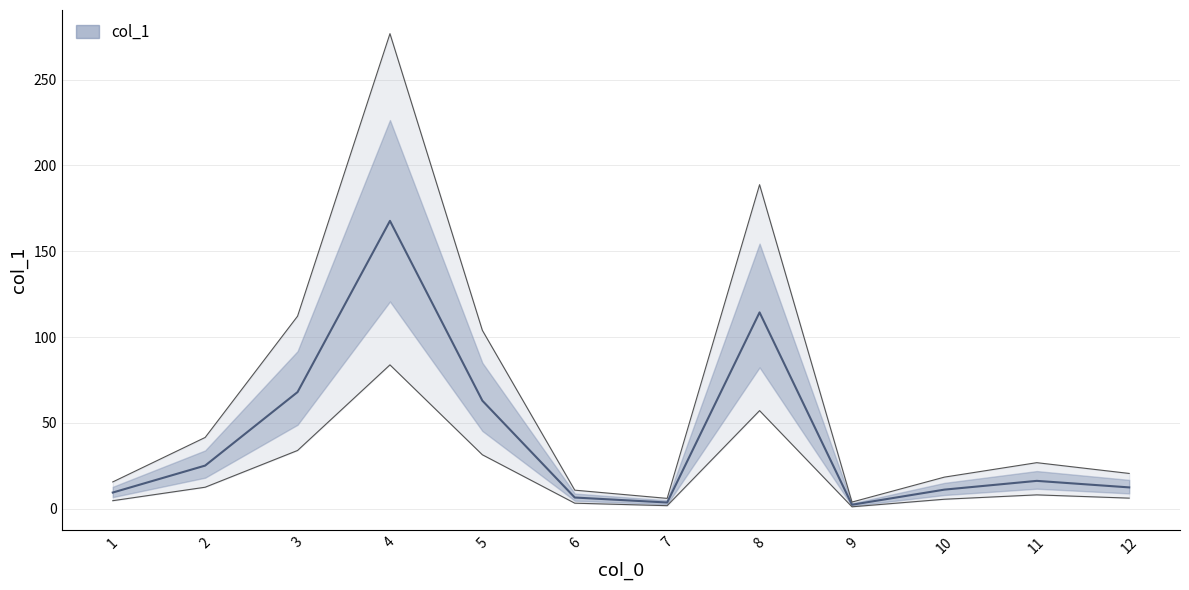

True or false: the data has more than 1 interior local peaks.

True